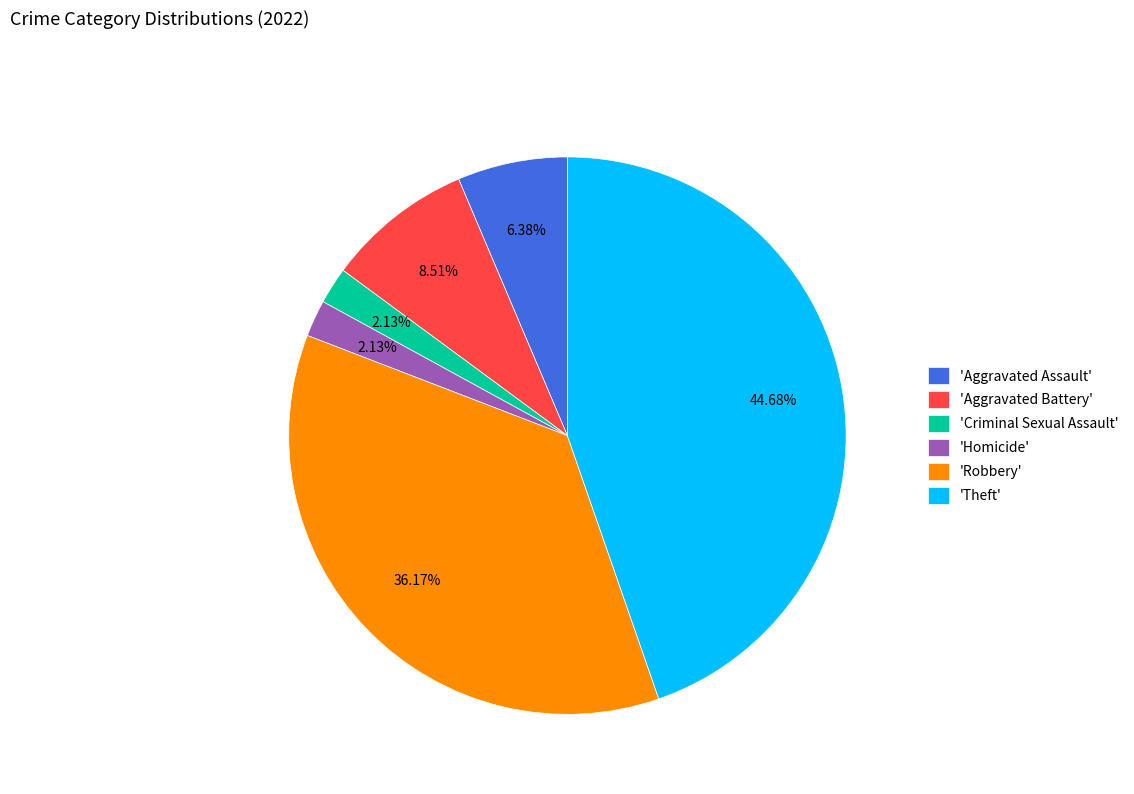

Is there any slice that represents more than half of the pie?

No